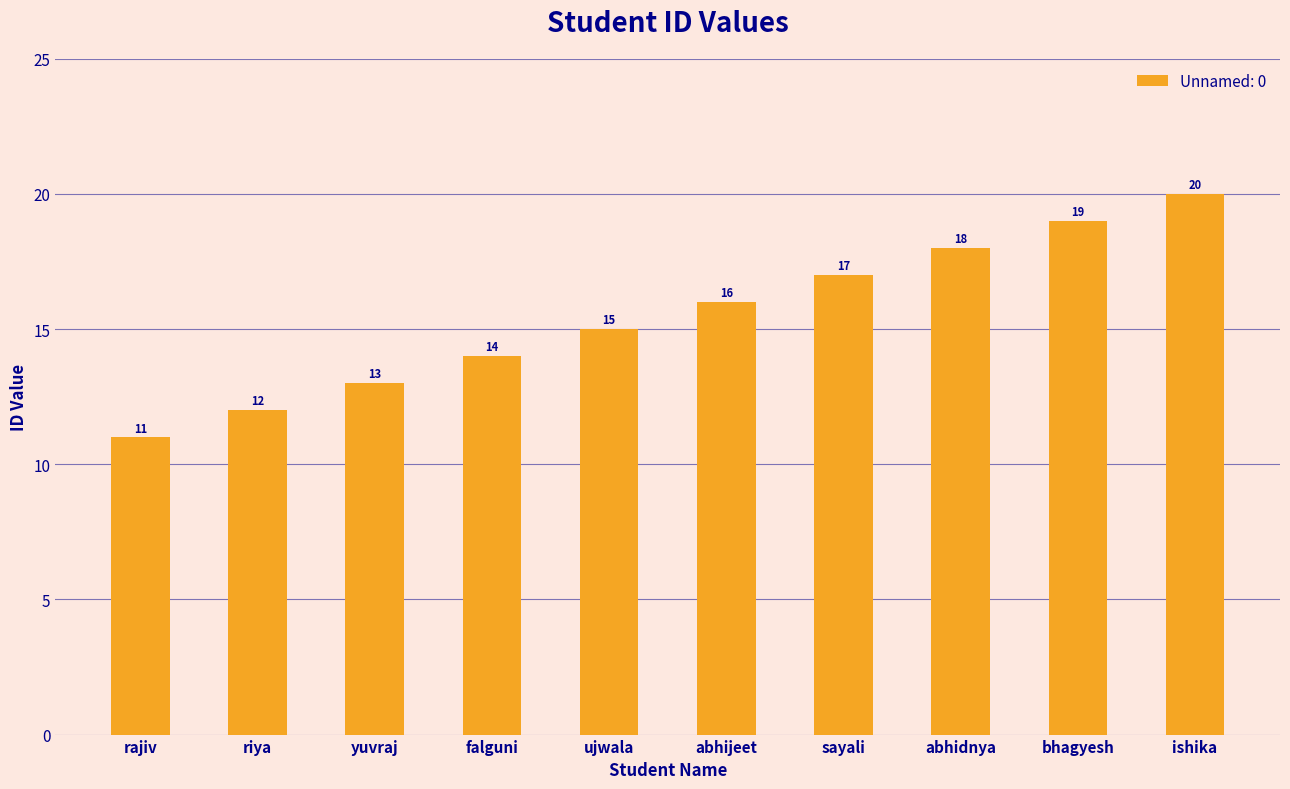

How many values are between 13 and 18?

6